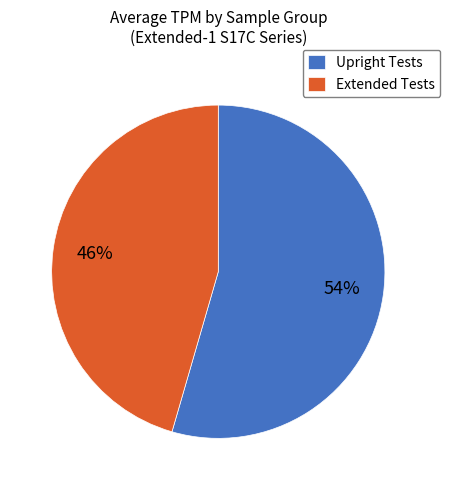

Which category has the biggest portion of the pie?

Upright Tests